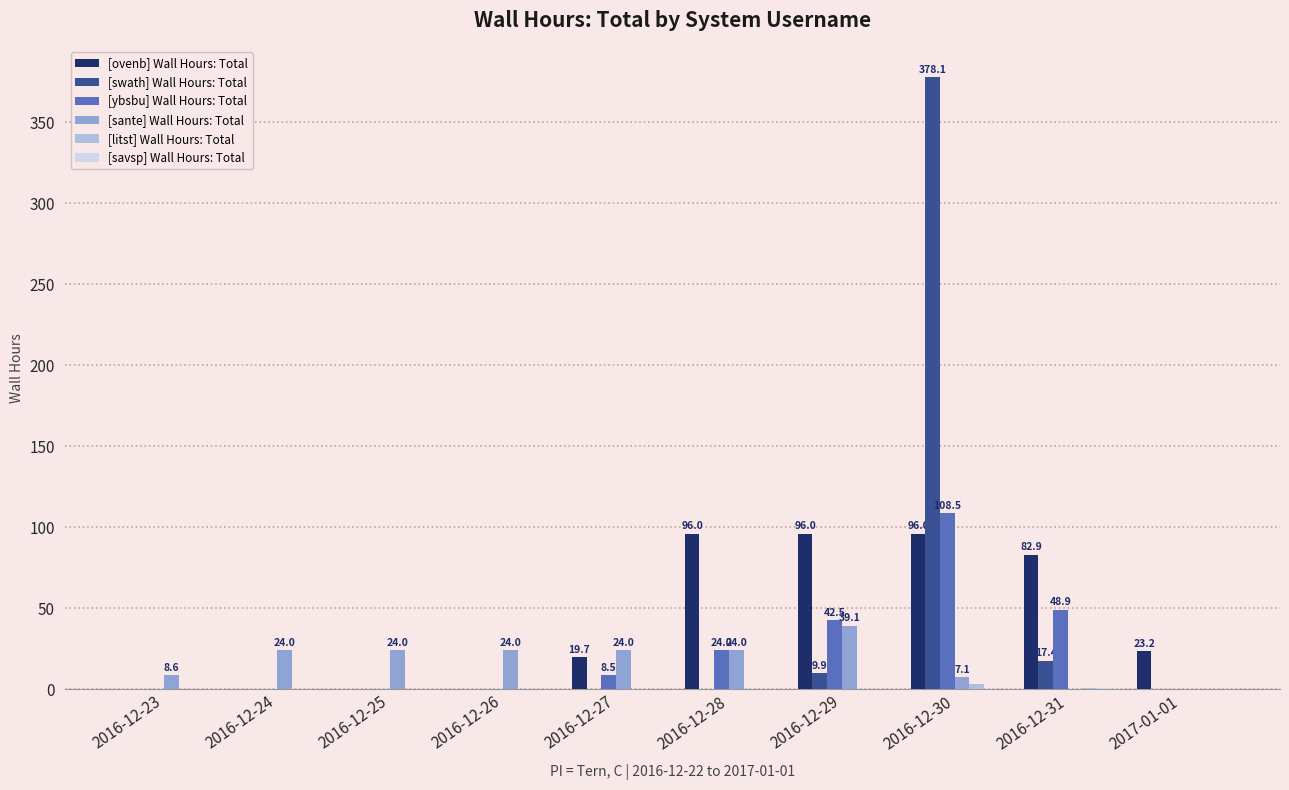

What is the greatest value displayed?

378.1